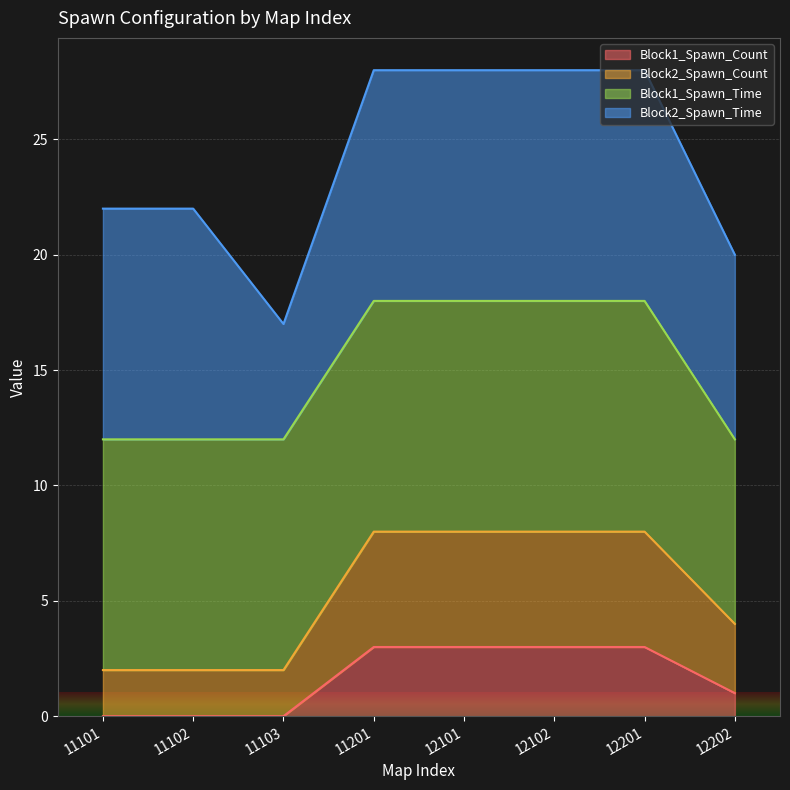

Is it true that Block1_Spawn_Count equals 2 at 12101?

False